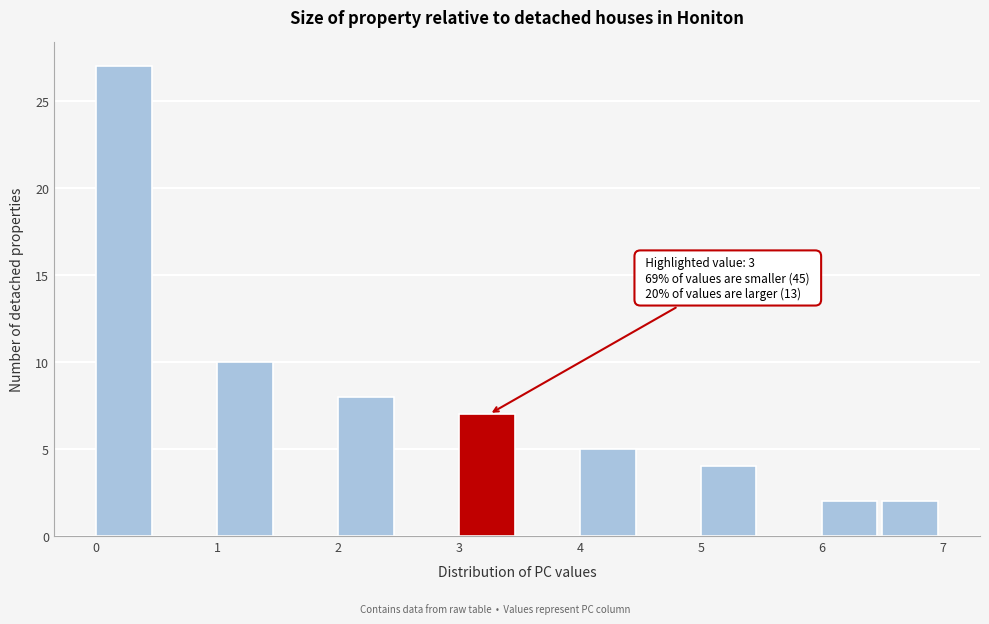

Over which range of the x-axis is the bar tallest?

0.0 to 0.5